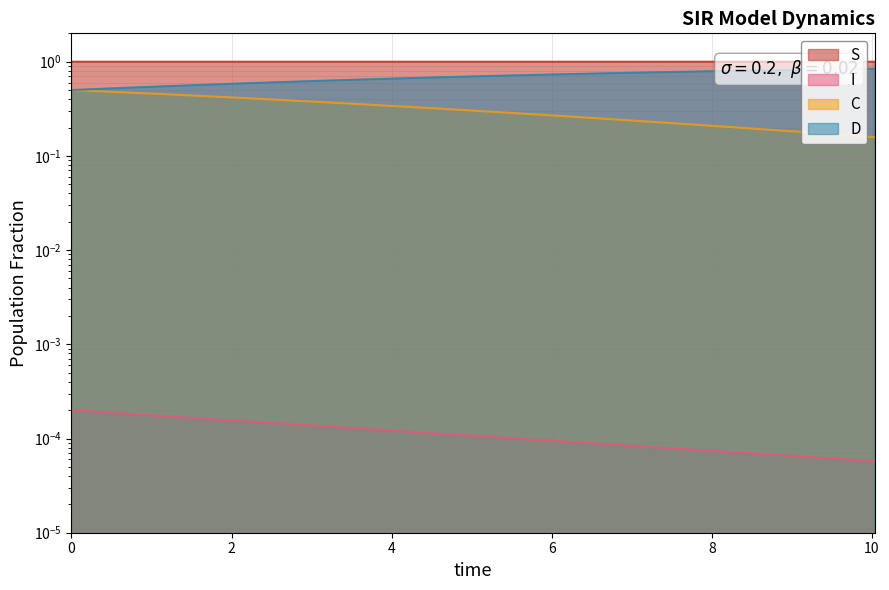

Does the chart have visible grid lines?

Yes